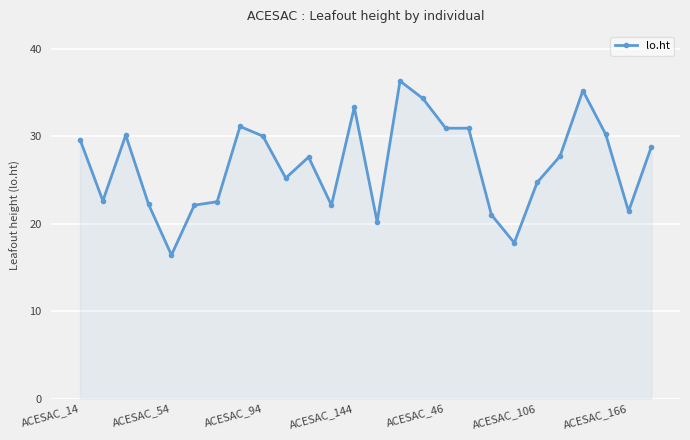

What is the value of the 9th point from the left?

30.0